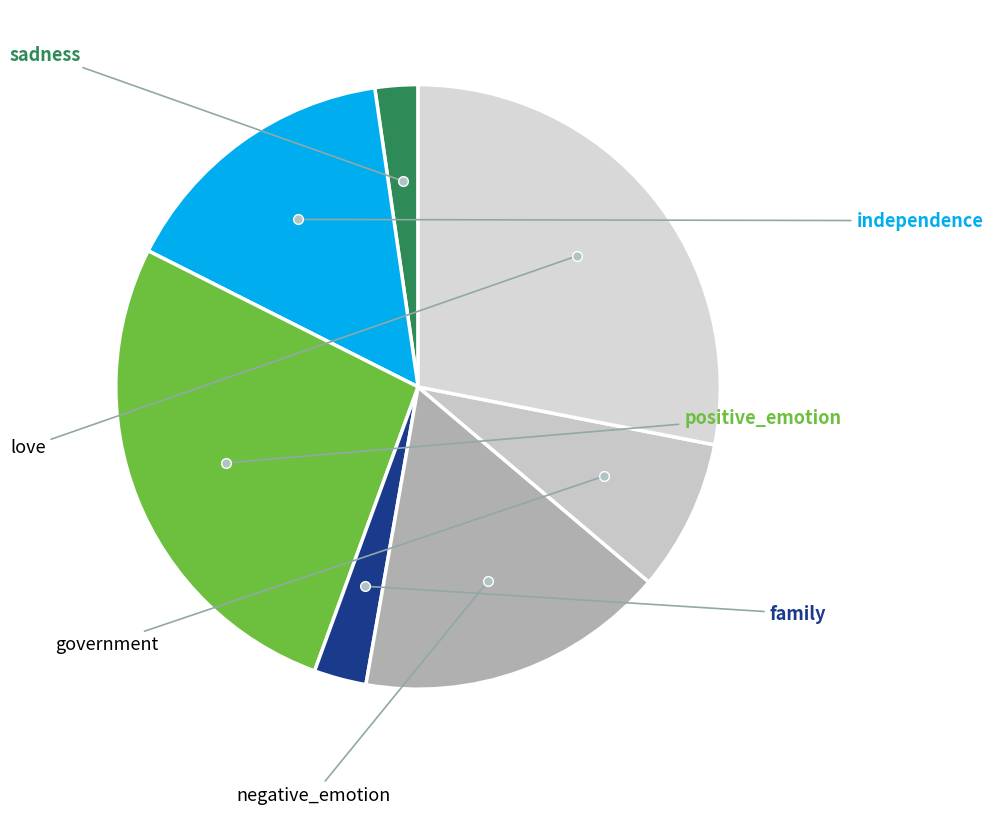

Count the number of slices in the pie.

7